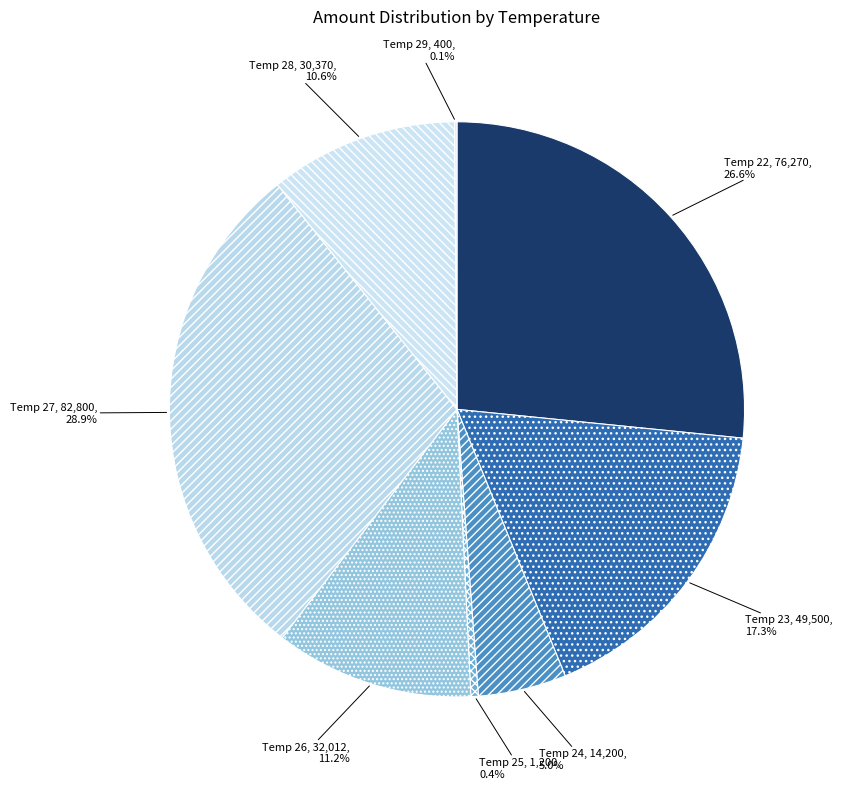

Combined, do Temp 26 and Temp 28 account for over 50%?

No